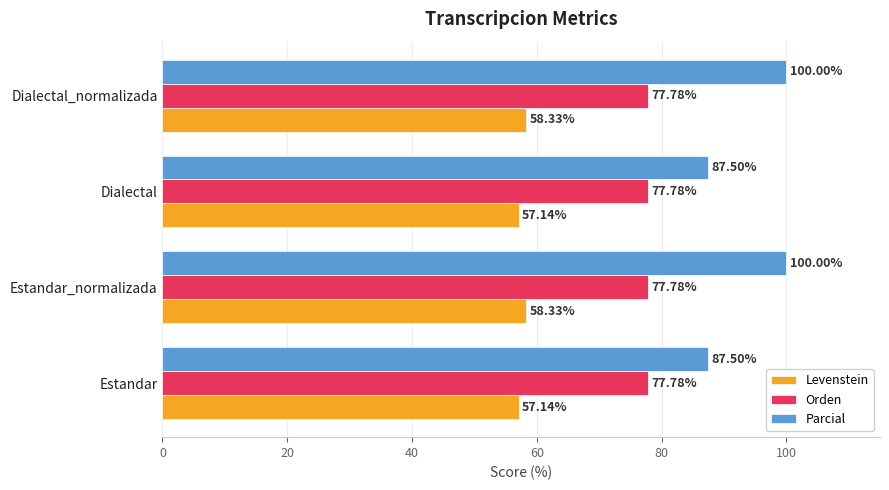

What is the sum of the Parcial values at Dialectal_normalizada and Estandar_normalizada?

200.0